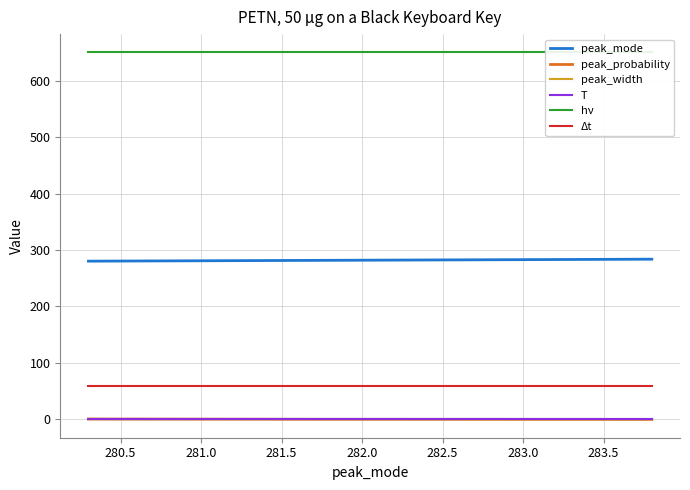

What is the maximum value for Δt?

60.0